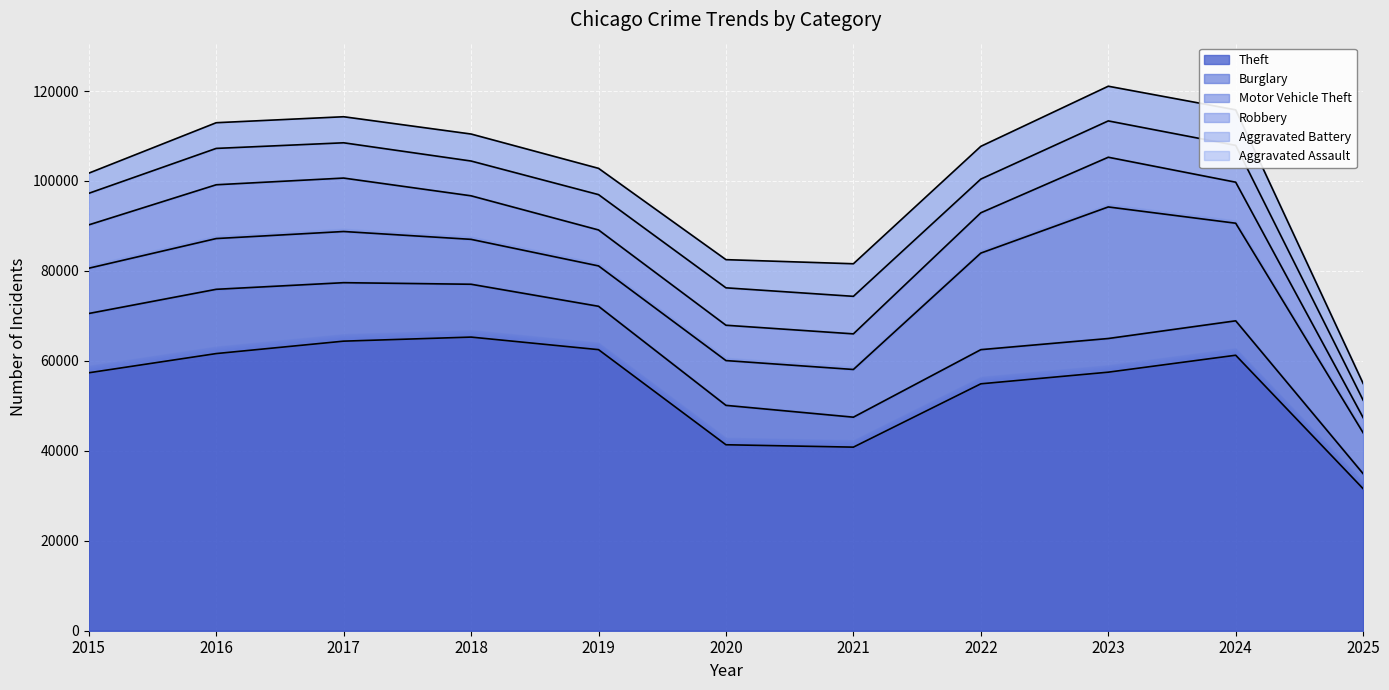

How many values in the Burglary series exceed 8758?

5